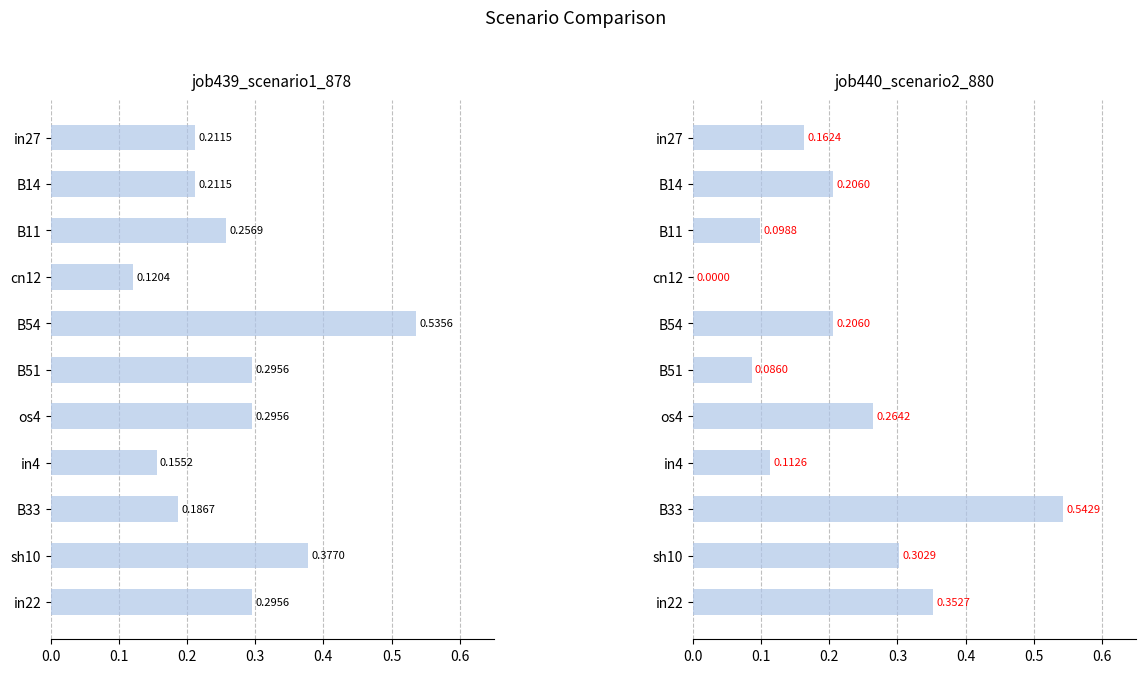

What is the difference between the highest and lowest values at B51?

0.2